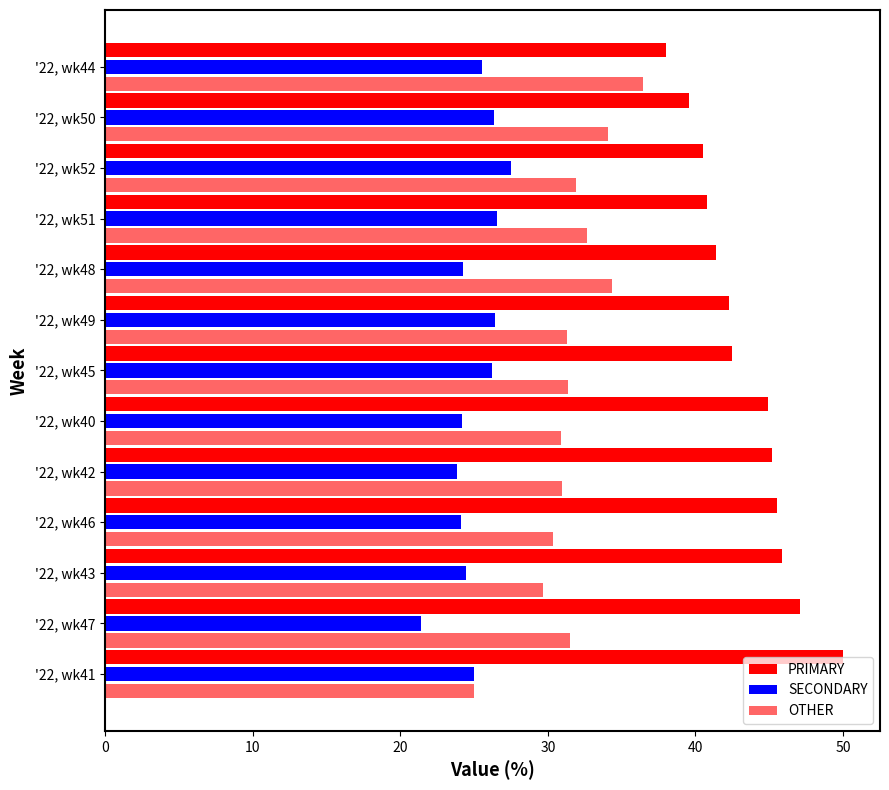

How many categories are shown in the chart?

13